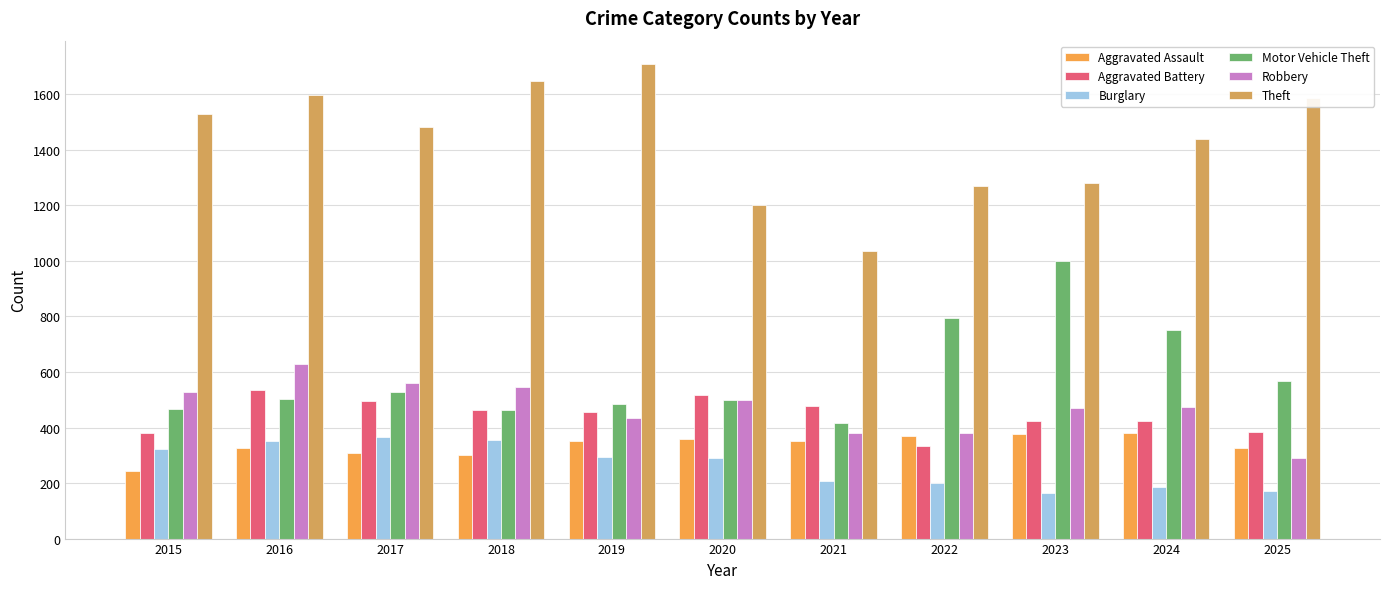

Which series has the widest spread of values?

Theft